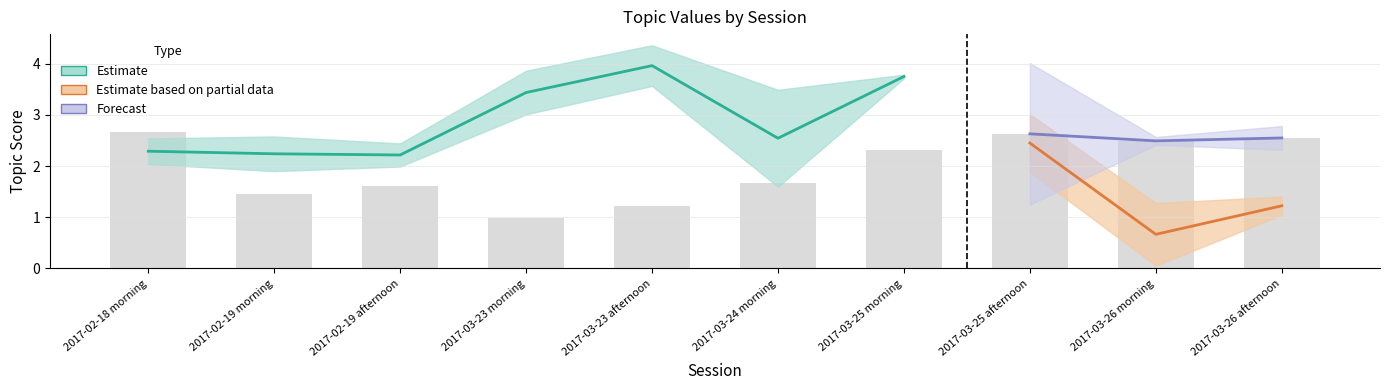

What position from the left is 2017-03-24 morning?

6